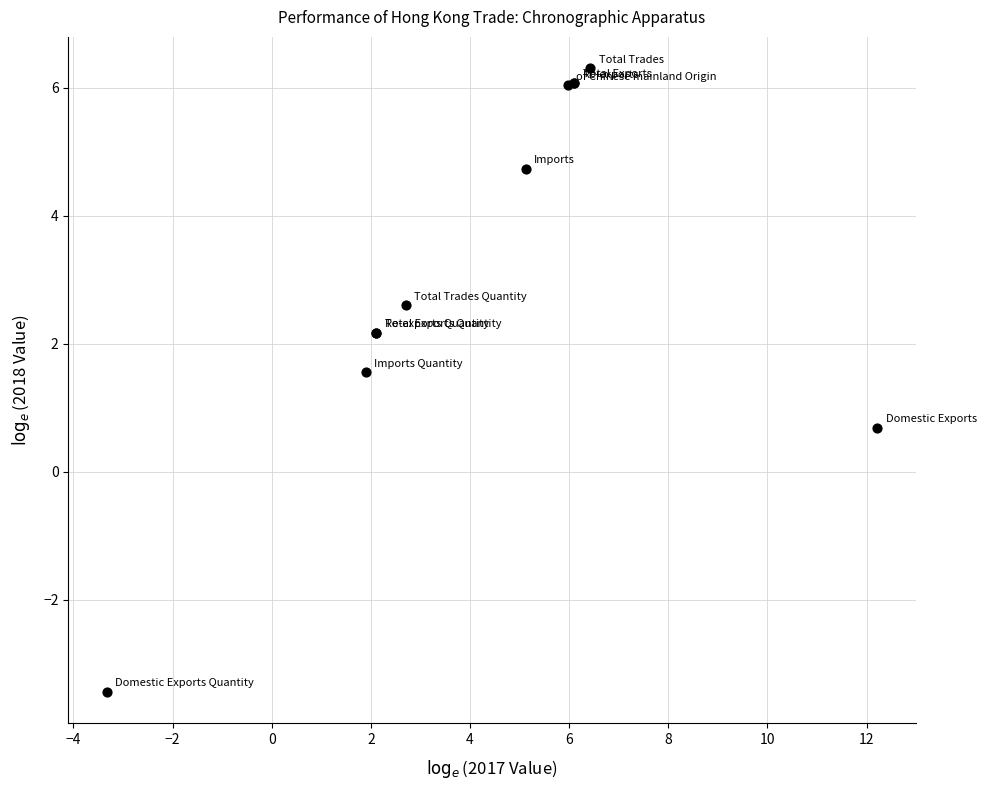

What Y value in the scatter plot is closest to 1?

0.7